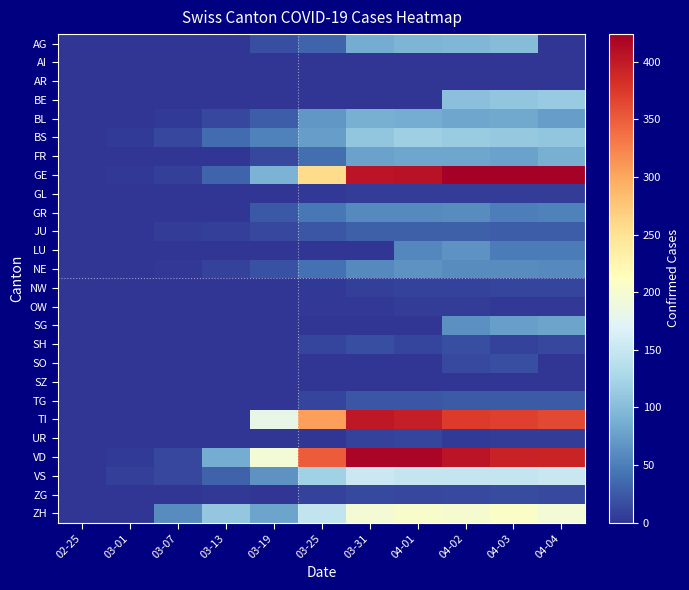

Count the number of data series in this chart.

26